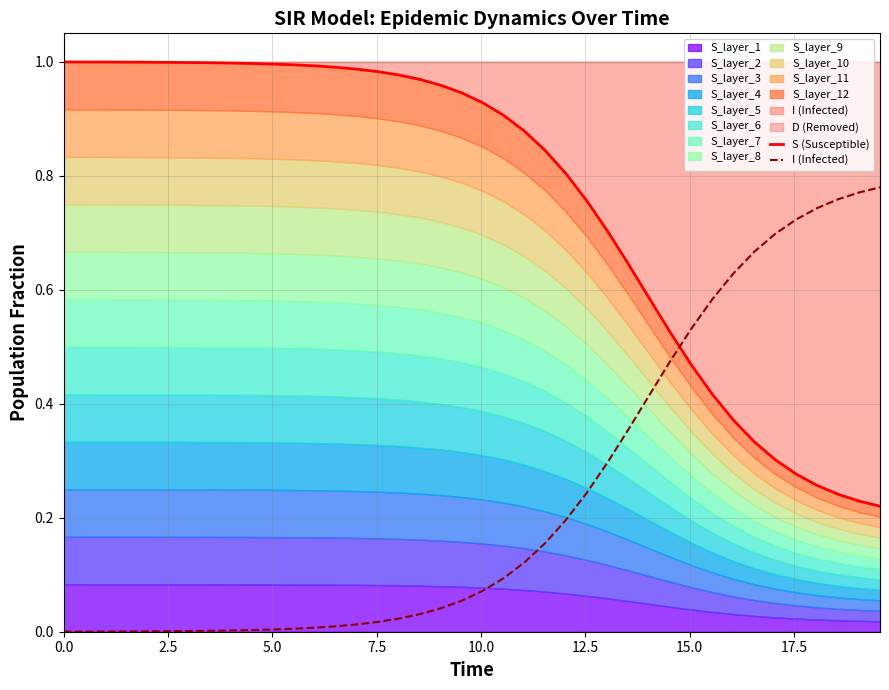

True or false: I (Infected) and S (Susceptible) intersect in this chart.

True